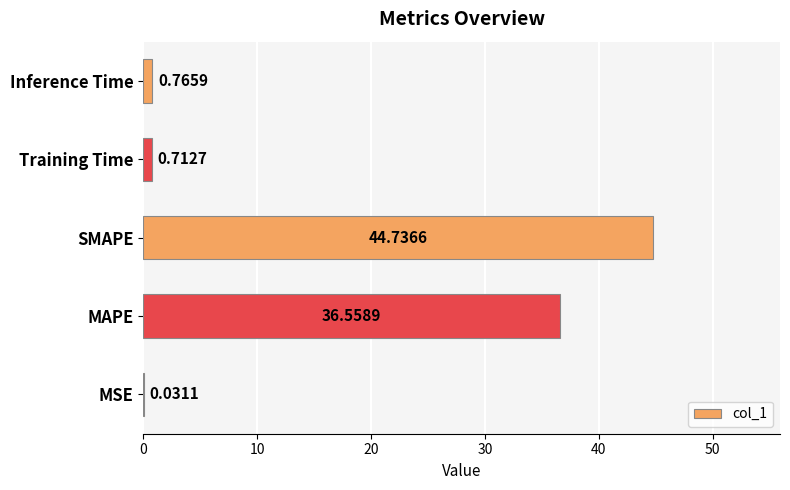

What is the change in value from MSE to SMAPE?

+44.7